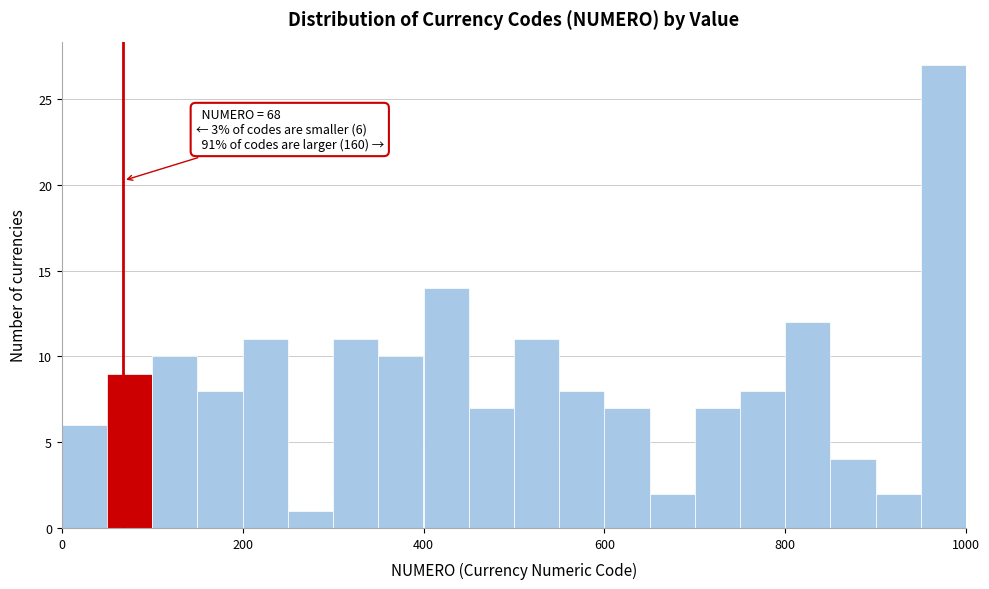

Around what value on the x-axis is the tallest bar? Give the approximate position of its centre, as read against the axis.

980